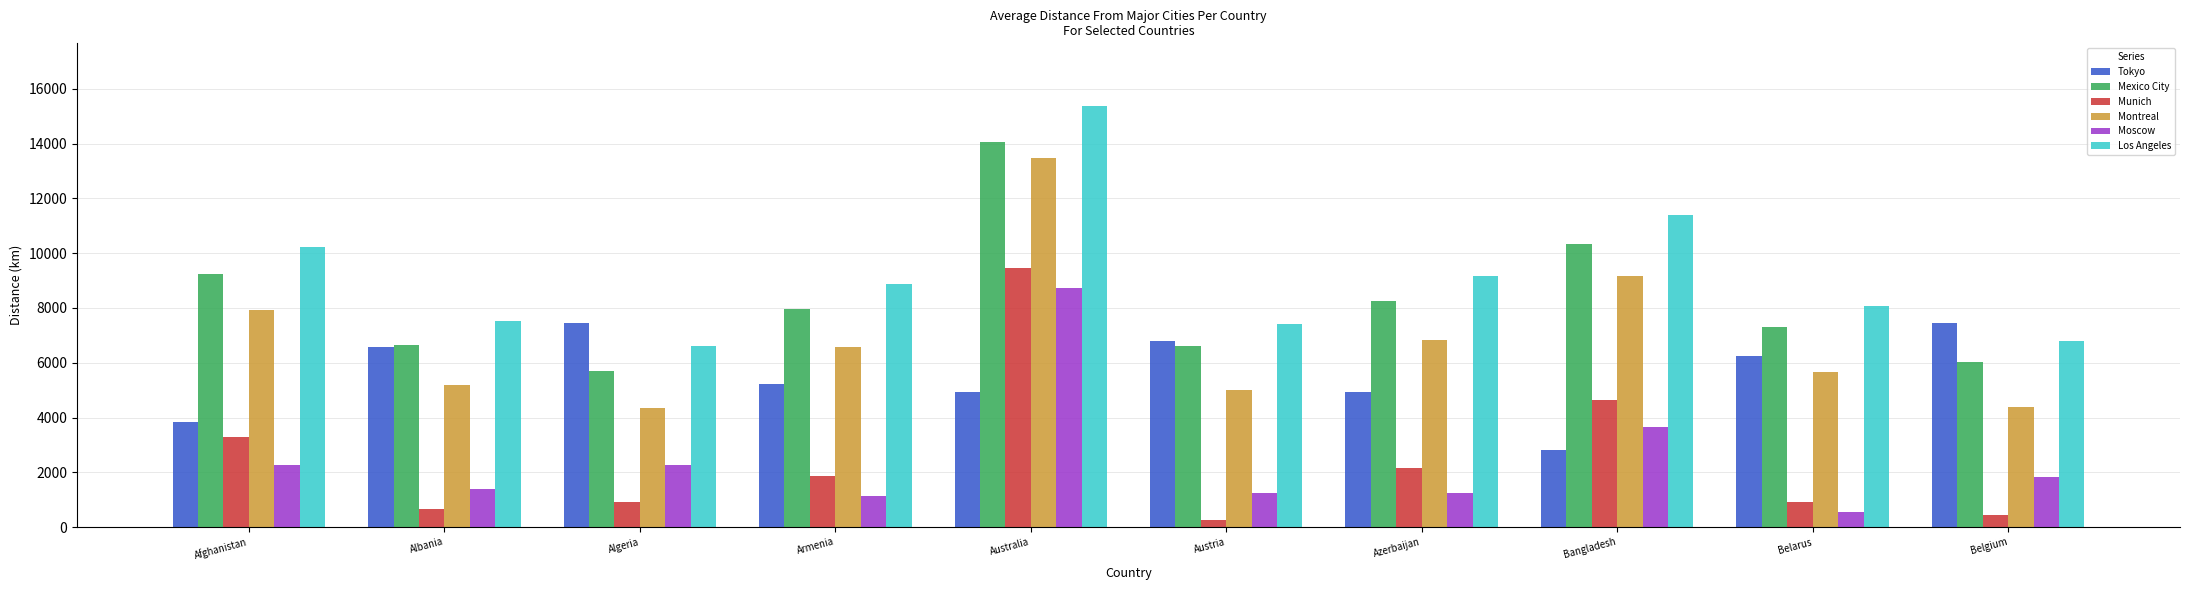

At which label does Los Angeles reach its minimum?

Algeria